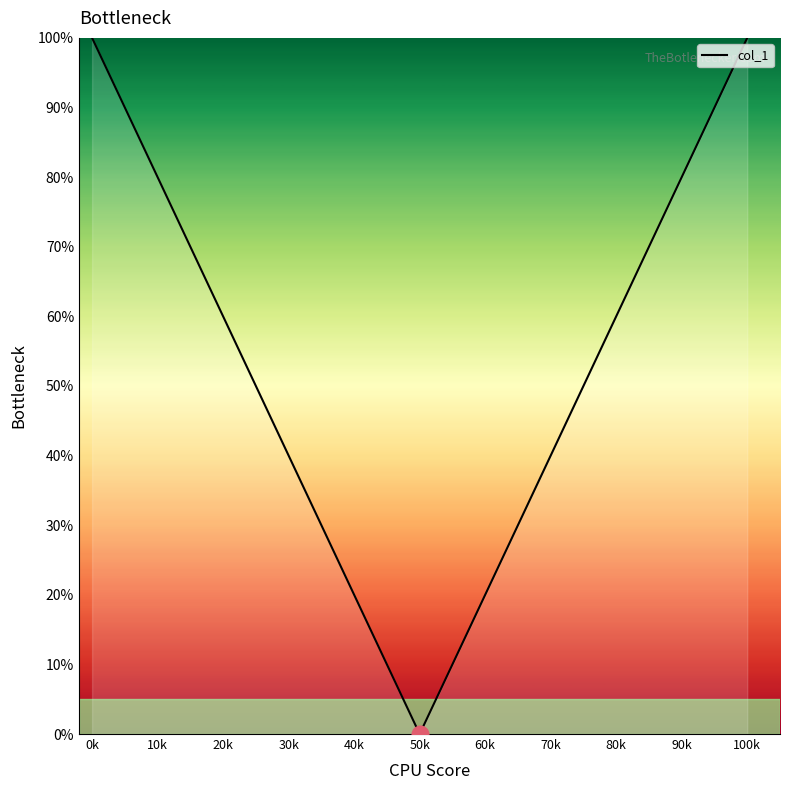

Count the number of data series in this chart.

1